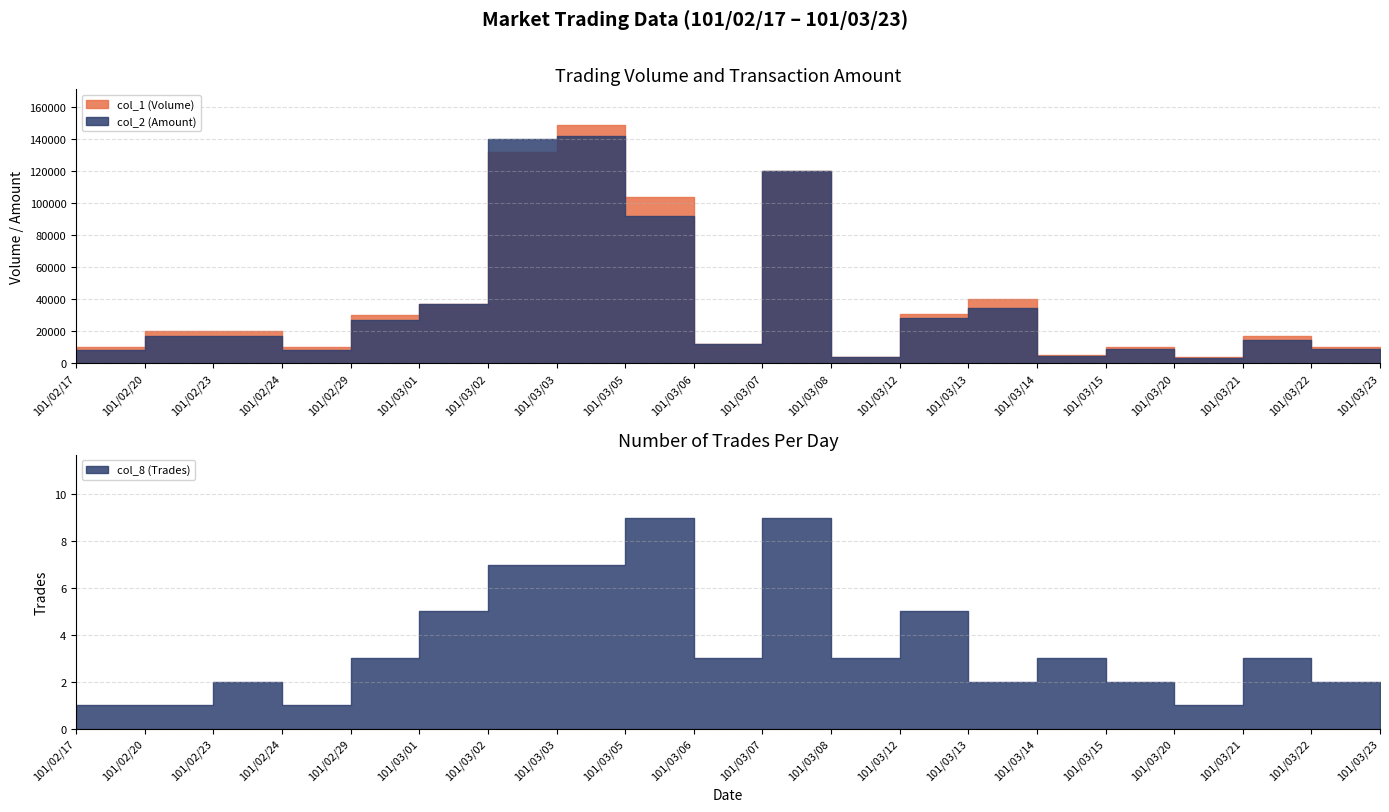

What position from the left is 101/03/03?

8